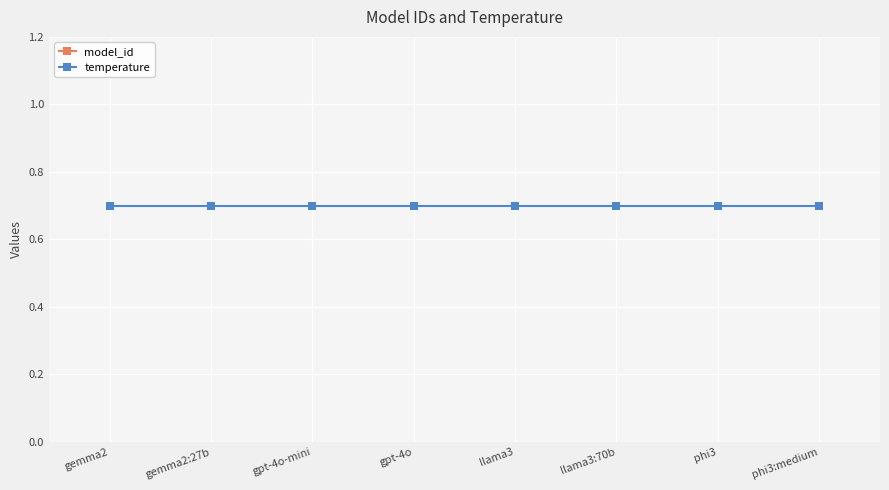

What is the sum of all temperature values?

5.6